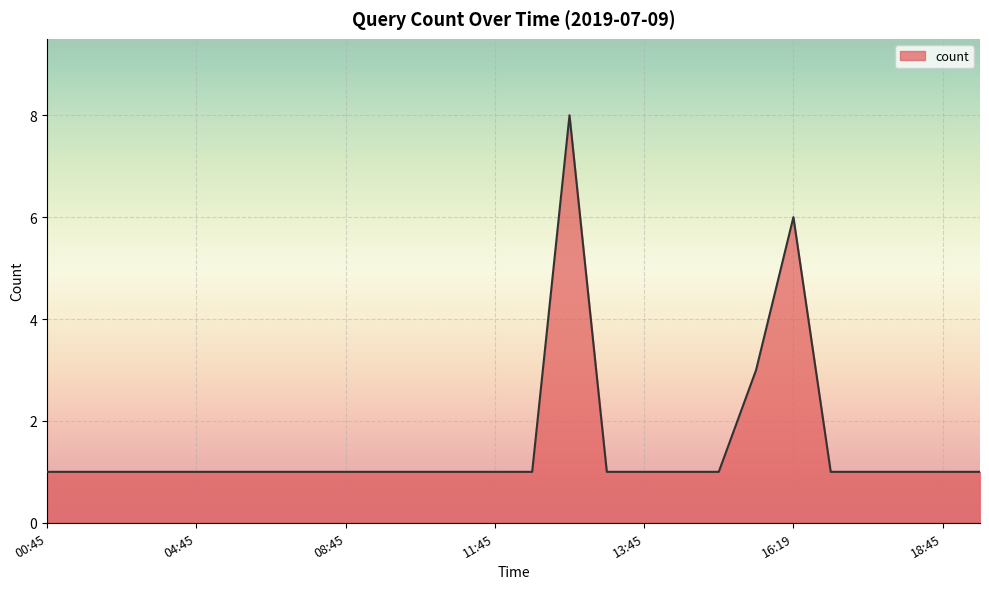

What is the greatest value displayed?

8